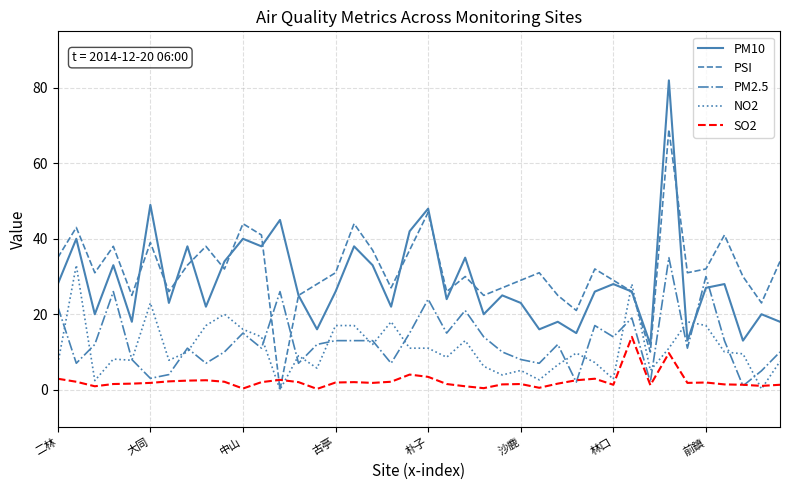

What is the maximum value shown in the chart?

82.0